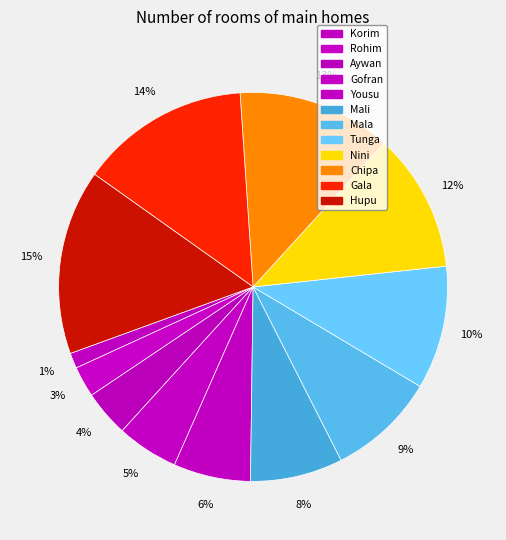

To the nearest percent, what is the difference between the Hupu and Korim slice percentages?

14%